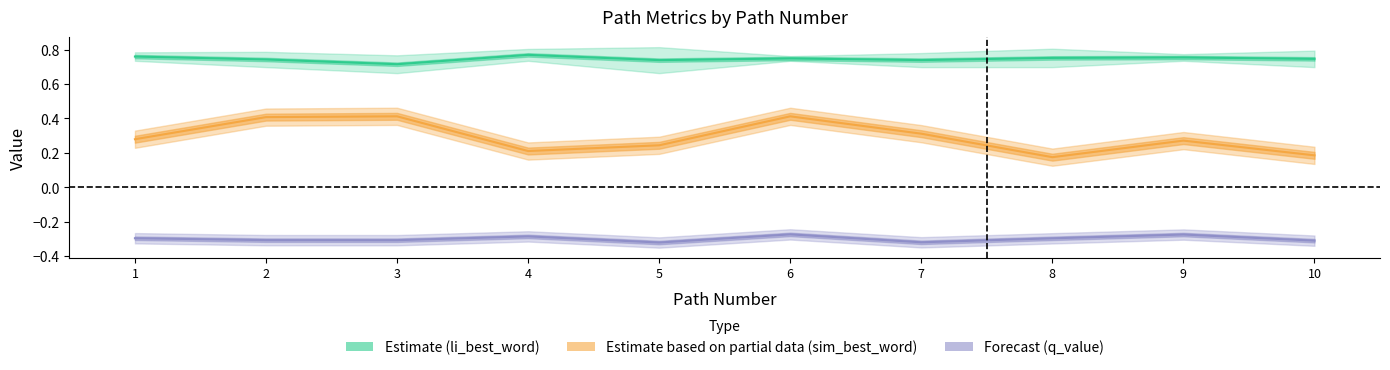

Is this an area chart (filled region under the line)?

No